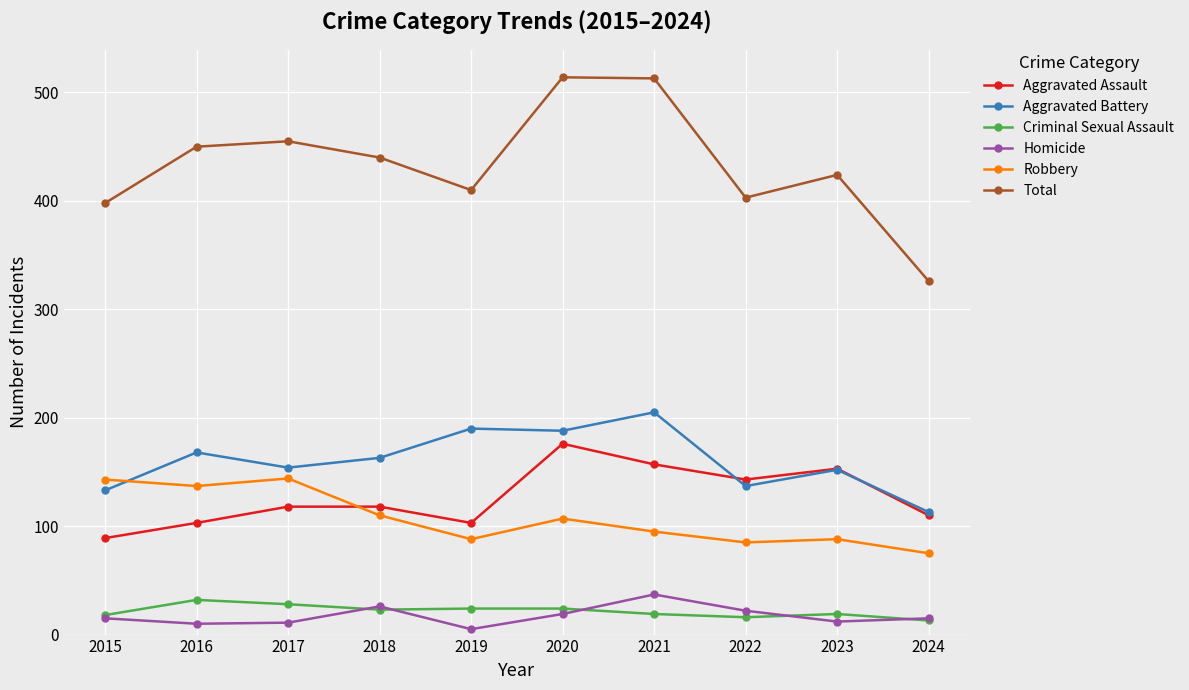

Between 2019 and 2020, which series saw the biggest shift?

Total